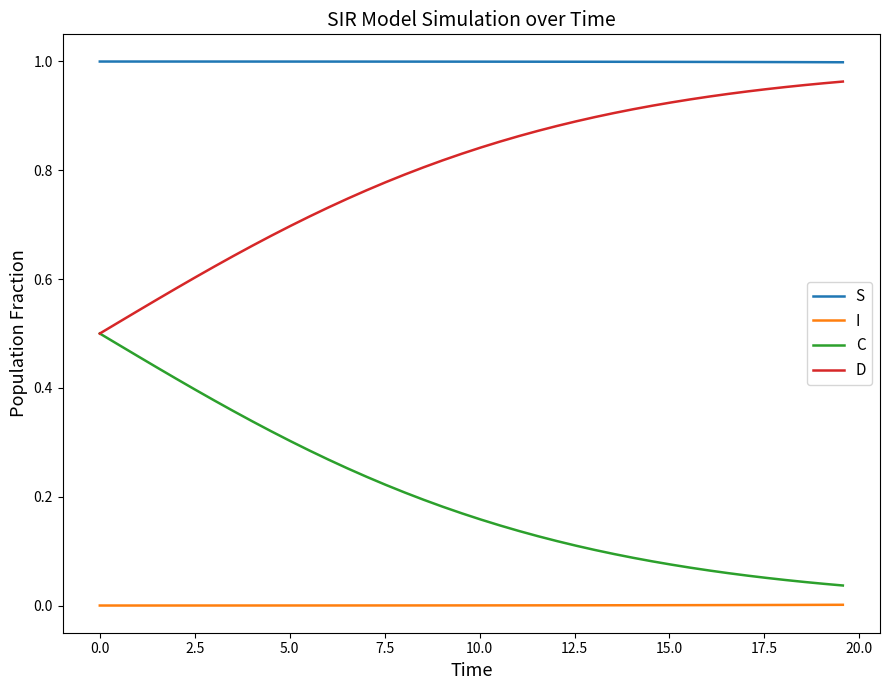

Which series has the largest total across all categories?

S